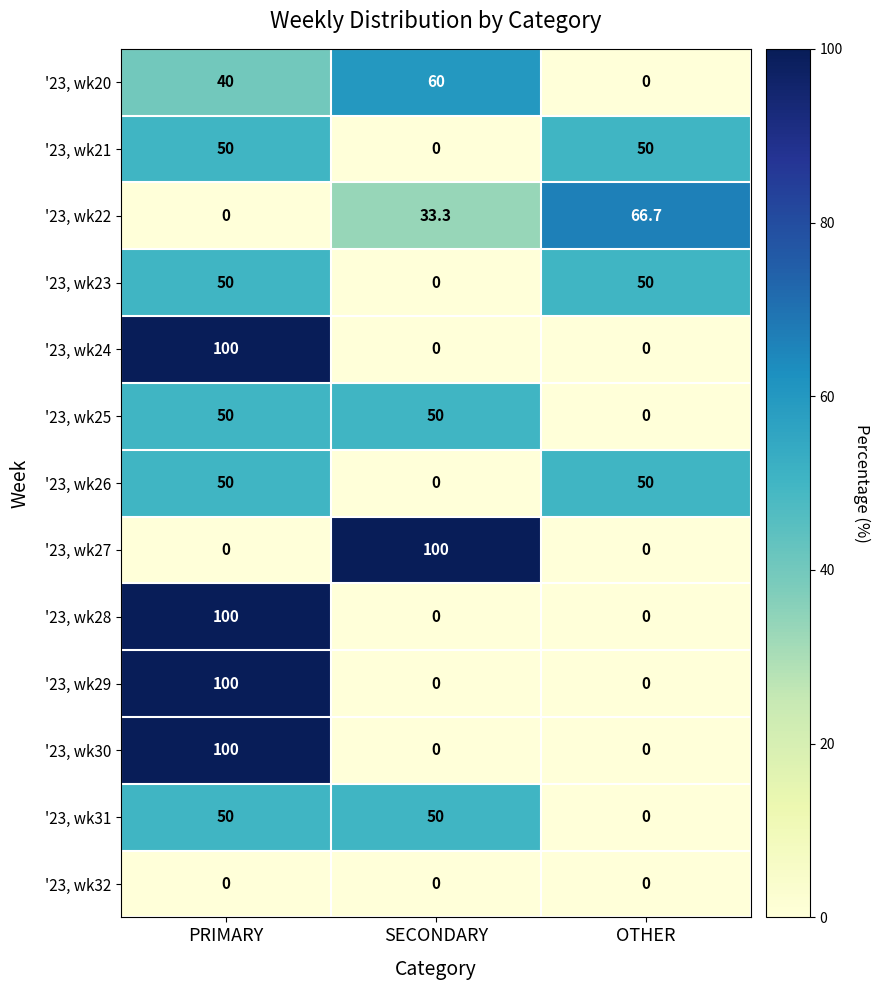

At how many categories does at least one series exceed 33?

3